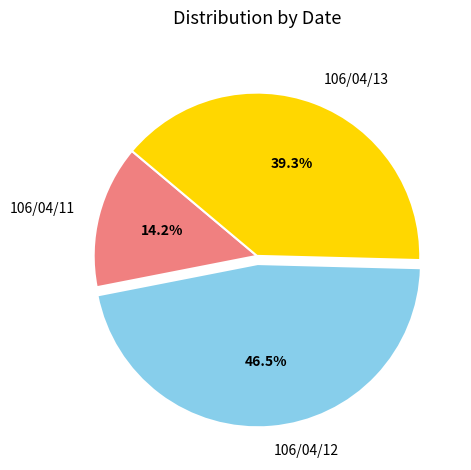

Is there a majority slice in this chart?

No